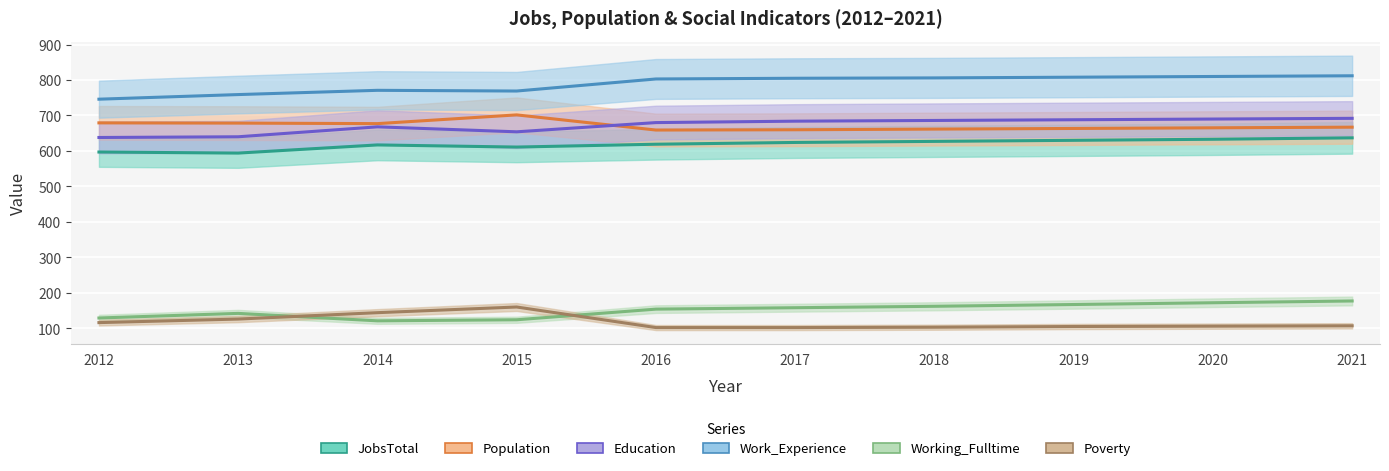

The value of Population at 2012 is 393.4. True or false?

False